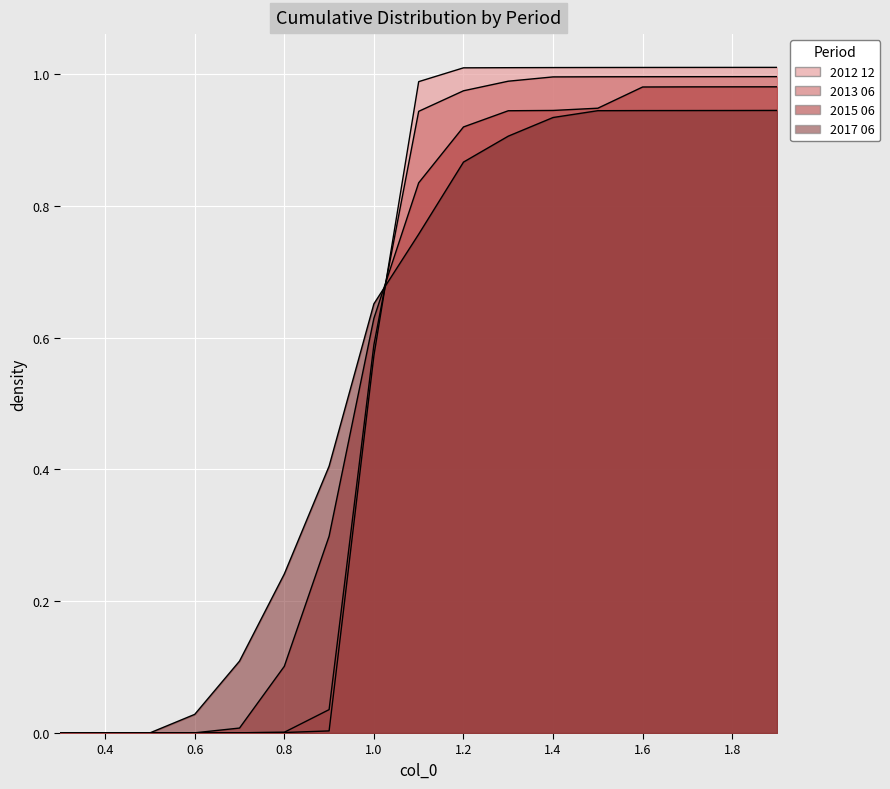

Which series has the largest range (max minus min)?

2012 12